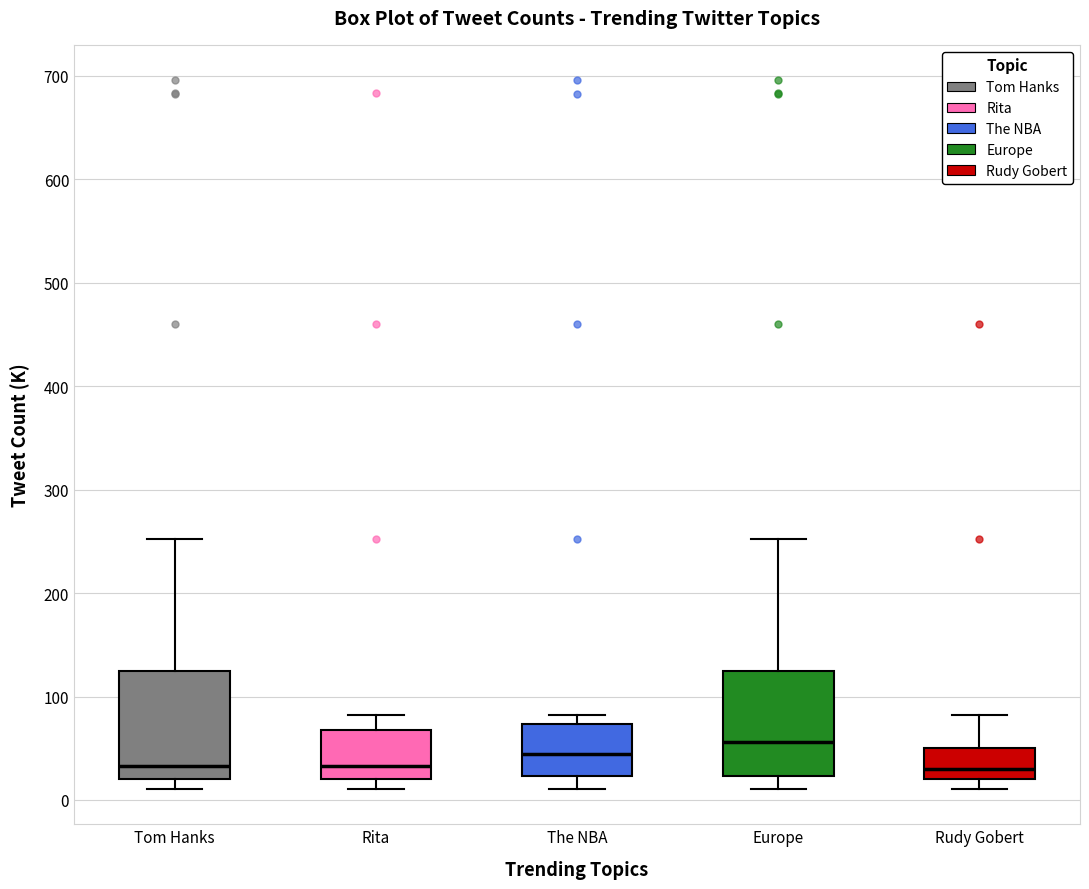

Reading left to right, read every box against the y-axis: the position of its median line, the range the box covers, and the ends of its whiskers. The values are not printed on the chart, so give them approximately, as read against the axis.

Tom Hanks: median 30, box 20 to 120, whiskers 10 to 250
Rita: median 30, box 20 to 70, whiskers 10 to 80
The NBA: median 40, box 20 to 70, whiskers 10 to 80
Europe: median 60, box 20 to 120, whiskers 10 to 250
Rudy Gobert: median 30, box 20 to 50, whiskers 10 to 80